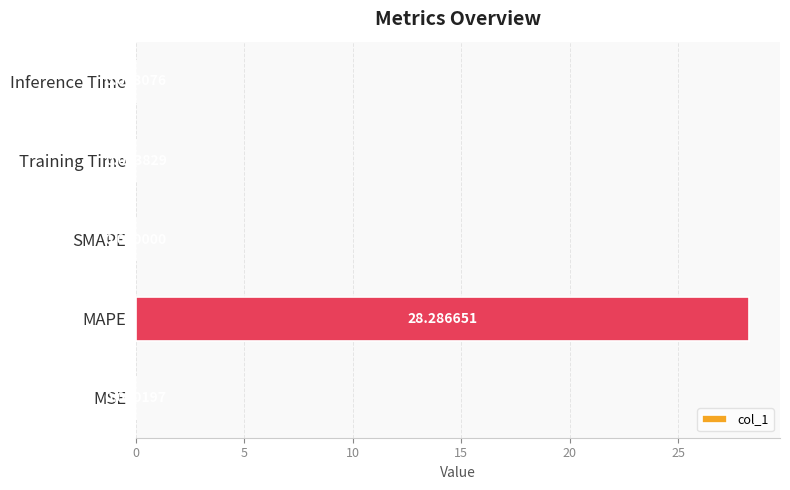

What is the change in value from MAPE to Training Time?

-28.3